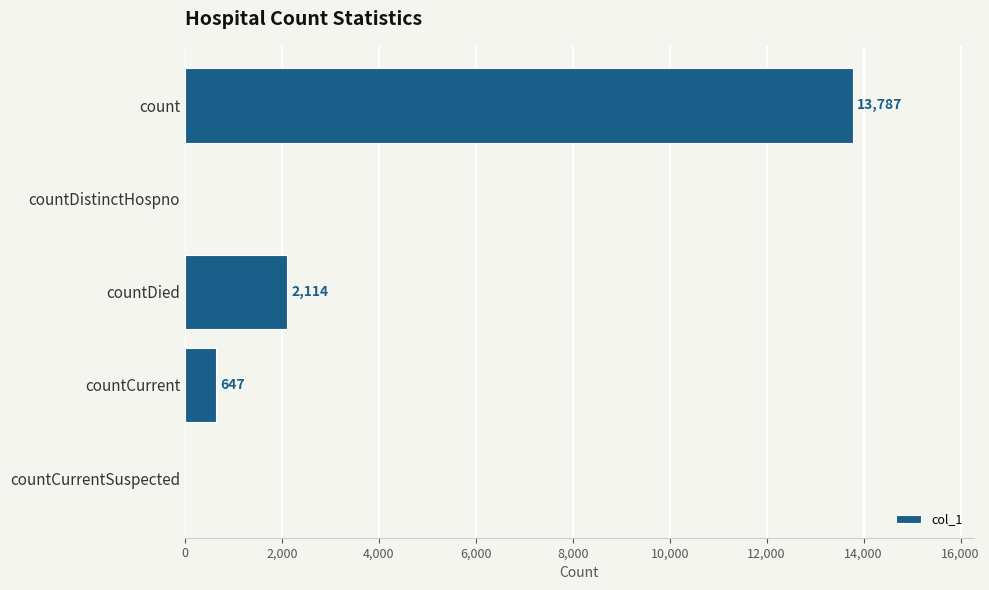

Which has a higher value, countCurrent or countCurrentSuspected?

countCurrent